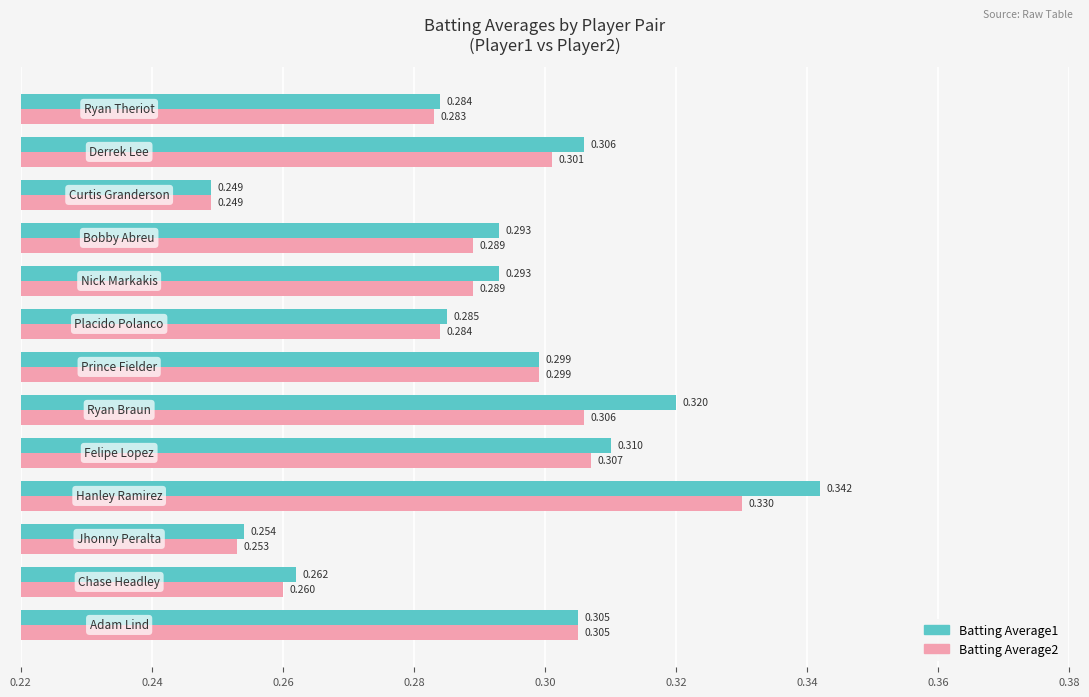

Rank the series by their maximum value, from highest to lowest.

Batting Average1, Batting Average2